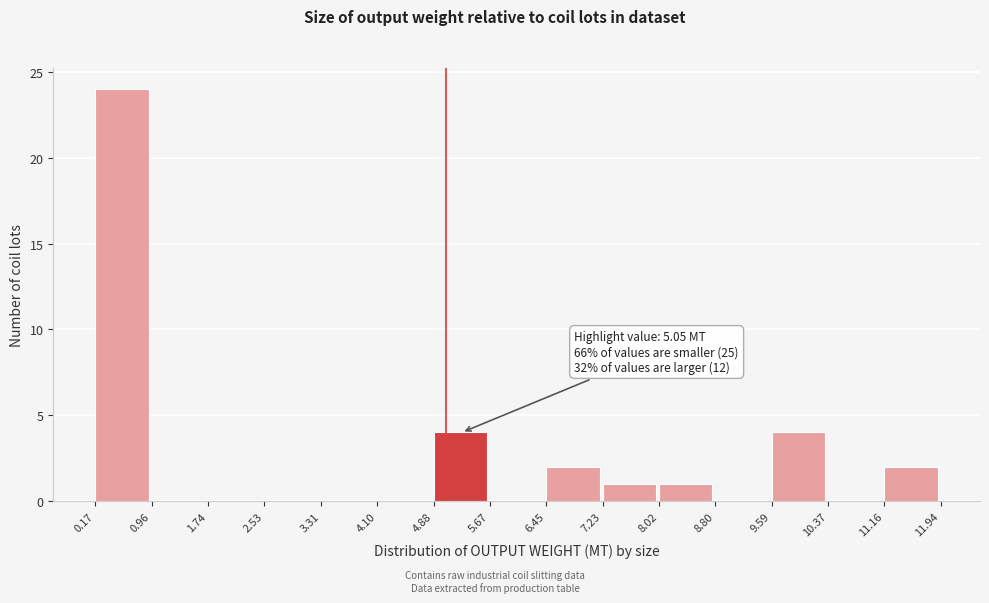

Which range on the x-axis has the tallest bar?

0.17 to 0.96